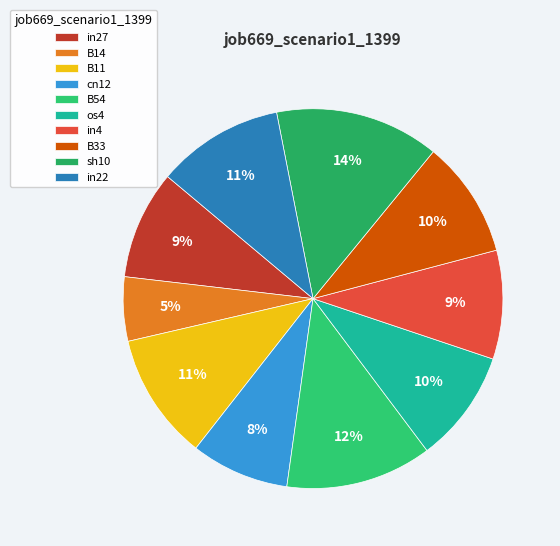

Which category has the biggest portion of the pie?

sh10